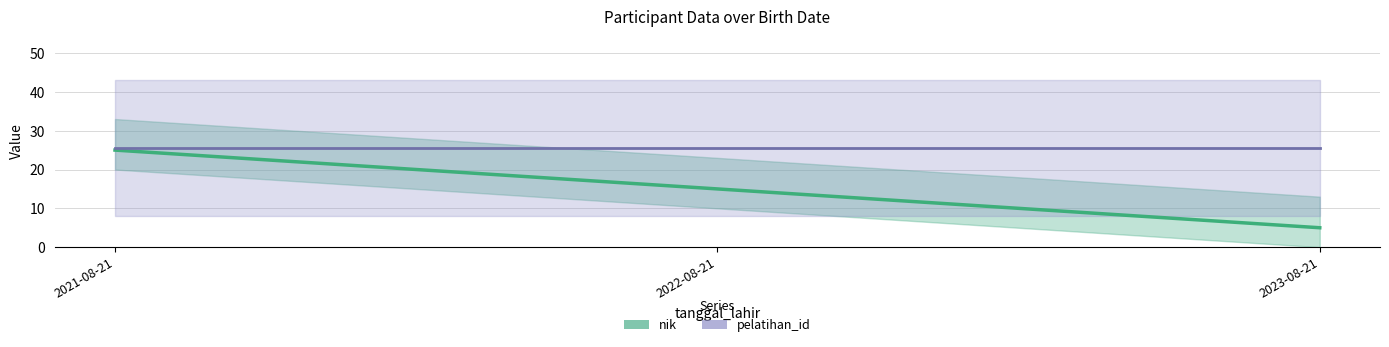

Does the chart have visible grid lines?

Yes